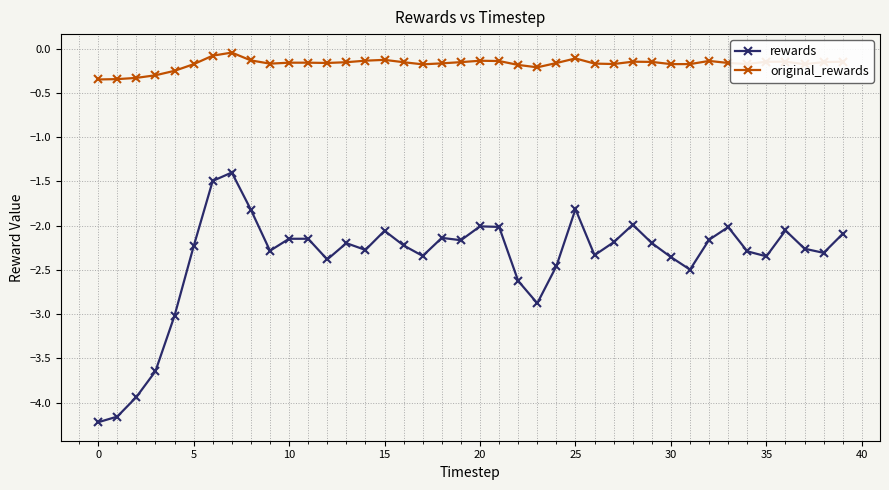

Which series has the largest total across all categories?

original_rewards